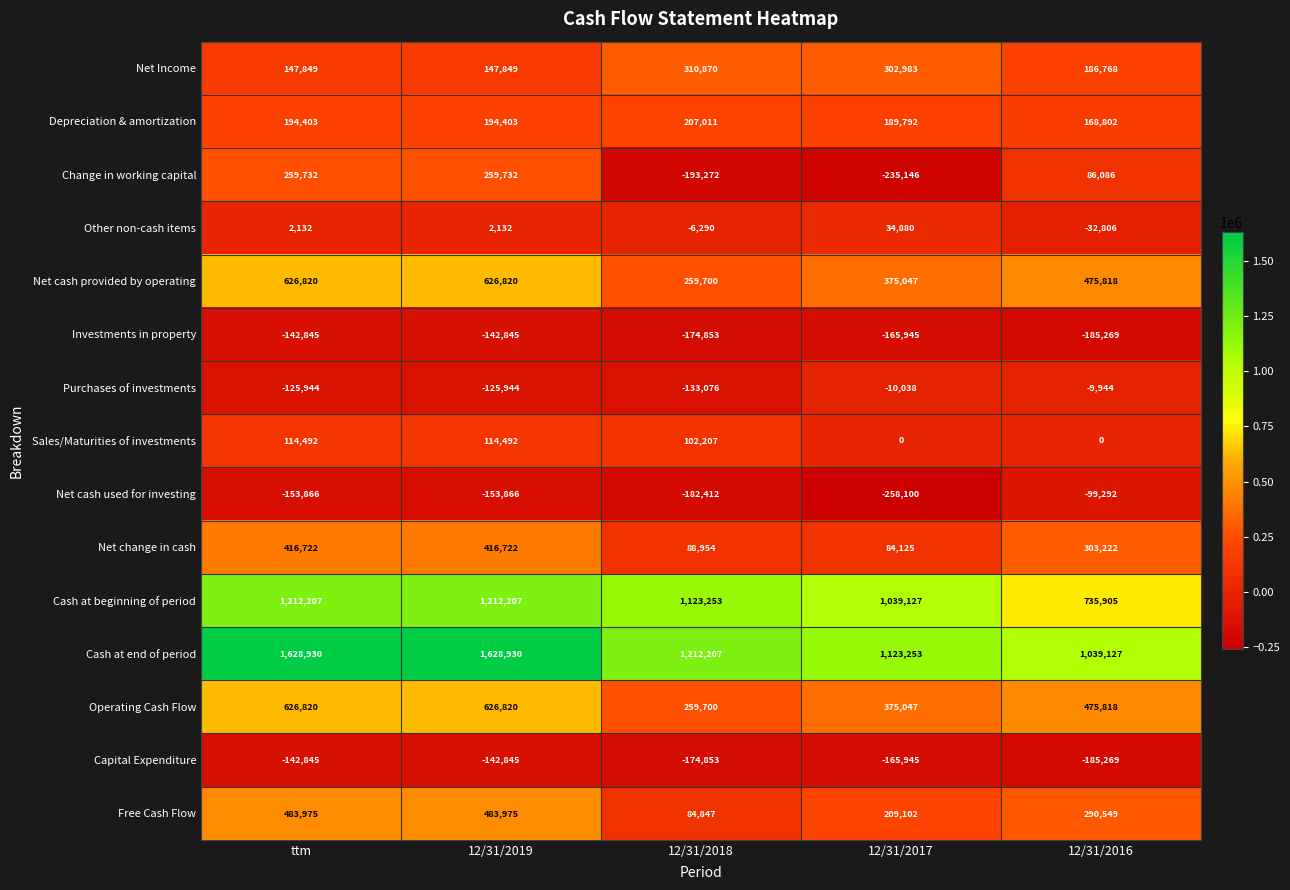

What is the sum of the Net cash provided by operating values at ttm and 12/31/2016?

1102638